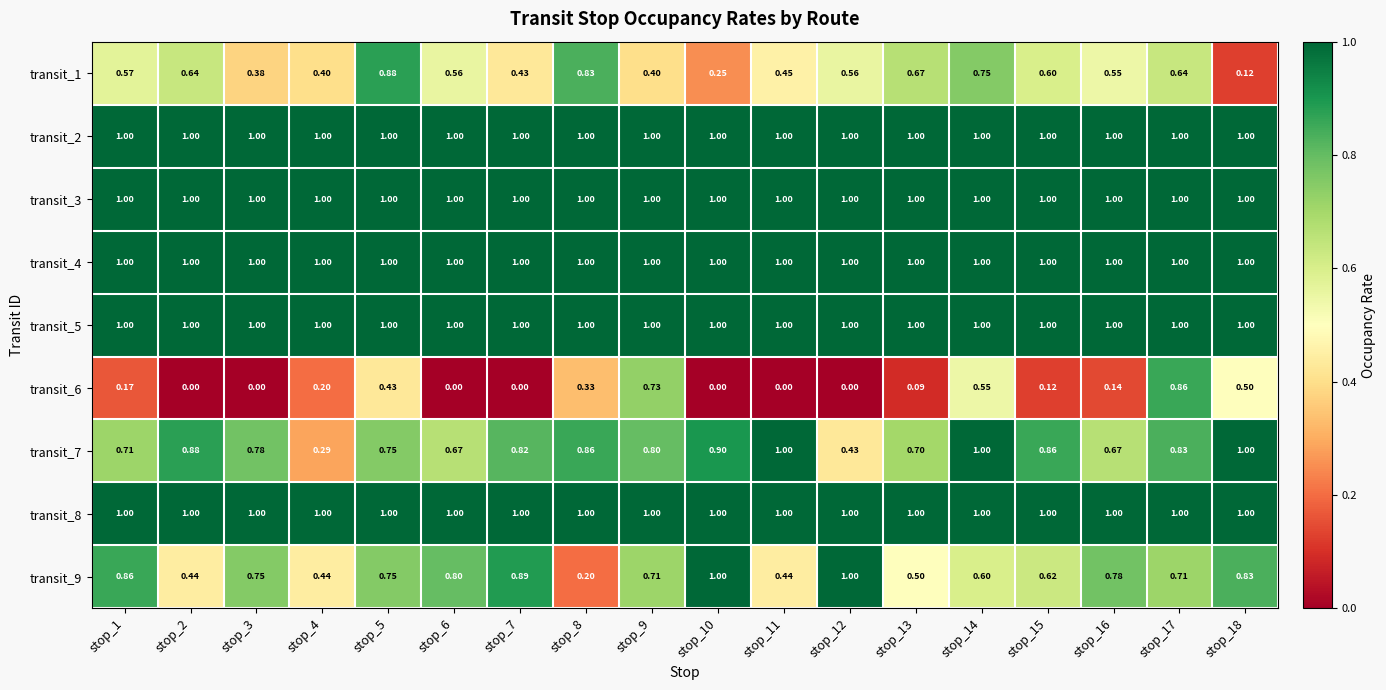

Is the value of transit_5 at stop_13 greater than the value of transit_7 at stop_1?

Yes